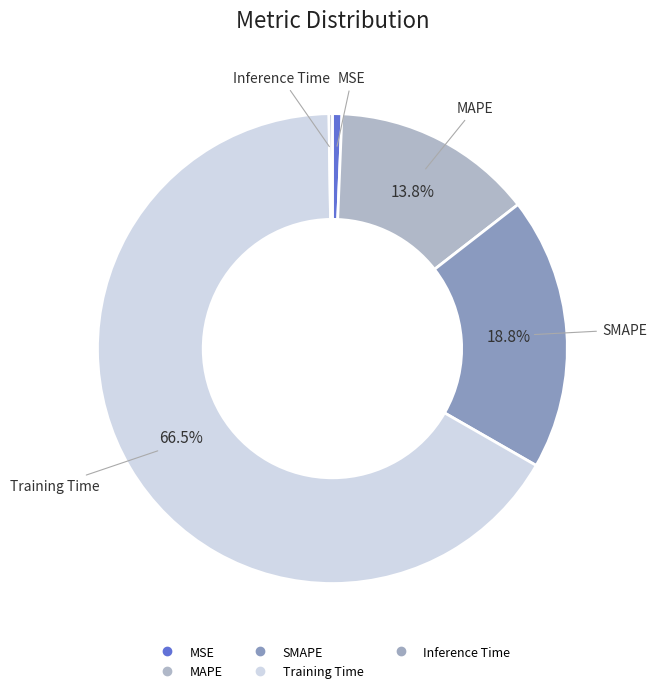

Does any single category account for the majority?

Yes